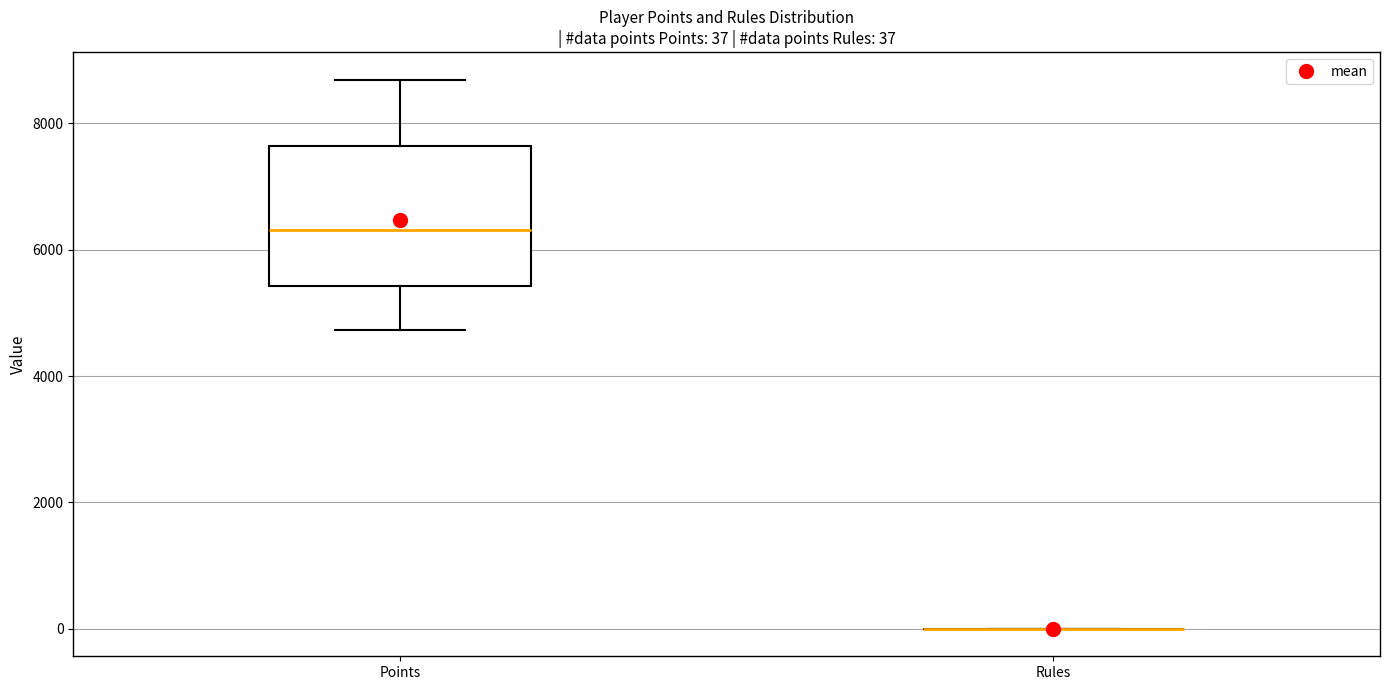

Which box is the tallest, from its lower edge to its upper edge?

Points